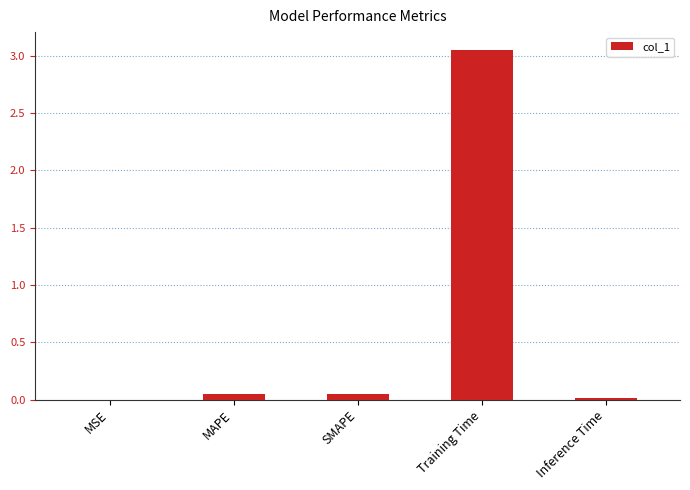

Does the chart contain stacked bars?

No